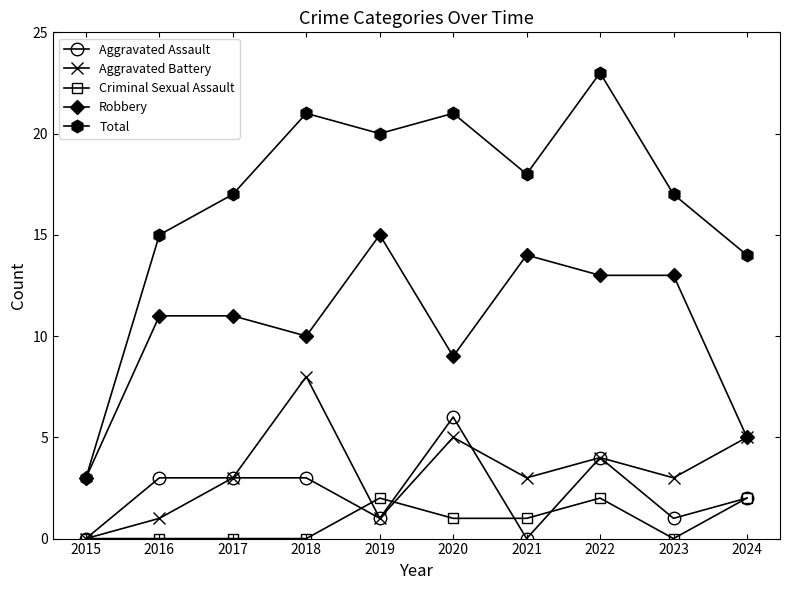

Reading right to left, what are all the values shown in this chart?

Aggravated Assault: 2	1	4	0	6	1	3	3	3	0
Aggravated Battery: 5	3	4	3	5	1	8	3	1	0
Criminal Sexual Assault: 2	0	2	1	1	2	0	0	0	0
Robbery: 5	13	13	14	9	15	10	11	11	3
Total: 14	17	23	18	21	20	21	17	15	3